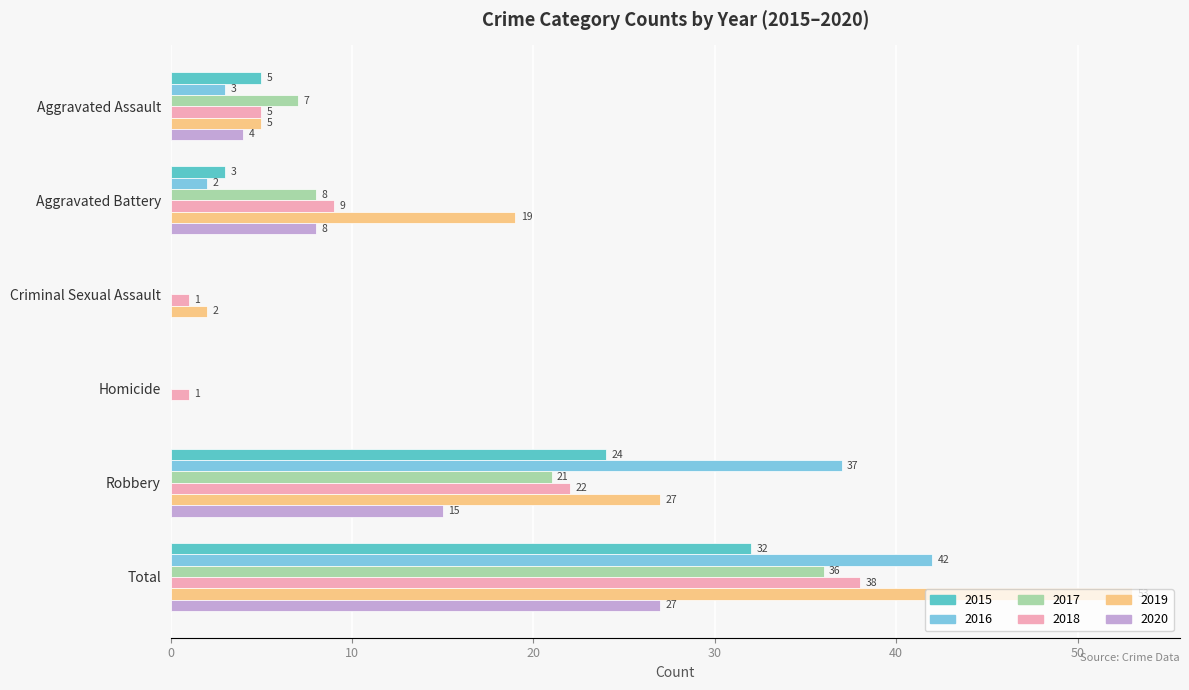

What are all the series names shown in the legend?

2015, 2016, 2017, 2018, 2019, 2020